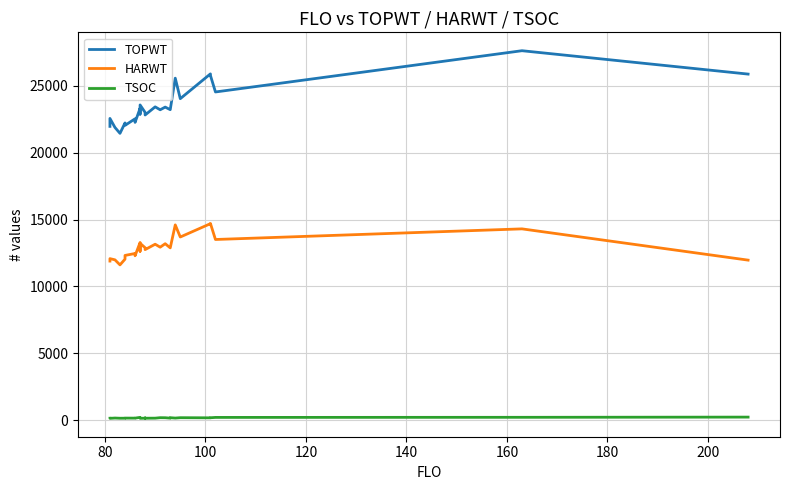

Is this an area chart (filled region under the line)?

No